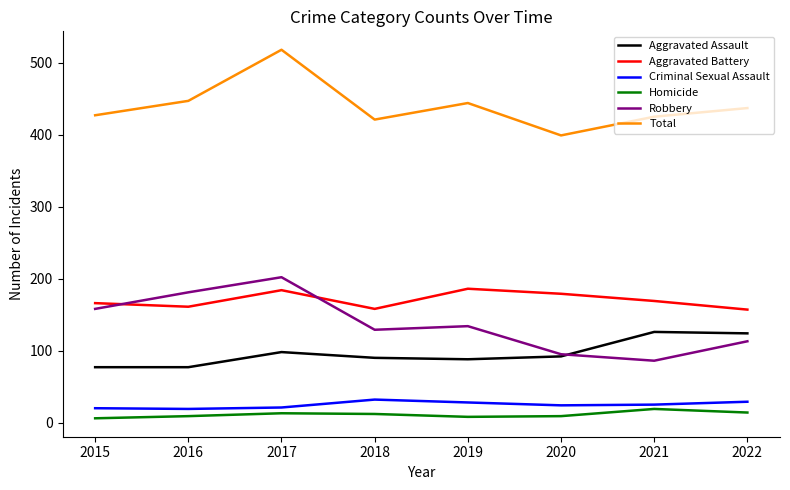

How many lines are shown in the chart?

6